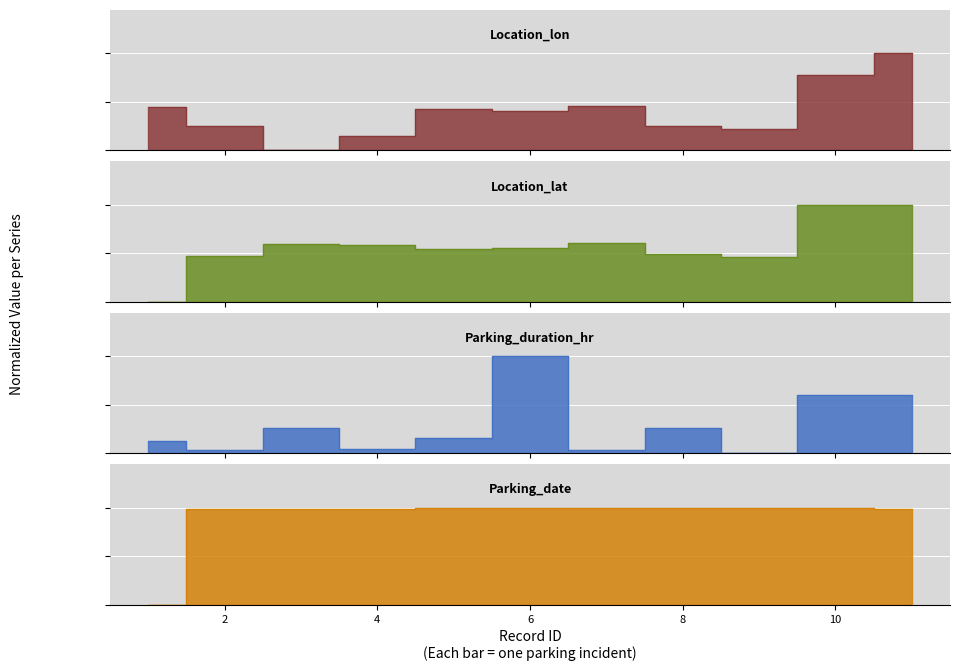

Reading left to right, list all the values displayed in this chart.

Location_lon: 1=0.4	2=0.2	3=0.0	4=0.1	5=0.4	6=0.4	7=0.5	8=0.2	9=0.2	10=0.8	11=1.0
Location_lat: 1=0.0	2=0.5	3=0.6	4=0.6	5=0.5	6=0.6	7=0.6	8=0.5	9=0.5	10=1.0	11=1.0
Parking_duration_hr: 1=0.1	2=0.0	3=0.3	4=0.0	5=0.2	6=1.0	7=0.0	8=0.3	9=0.0	10=0.6	11=0.6
Parking_date: 1=0.0	2=1.0	3=1.0	4=1.0	5=1.0	6=1.0	7=1.0	8=1.0	9=1.0	10=1.0	11=1.0